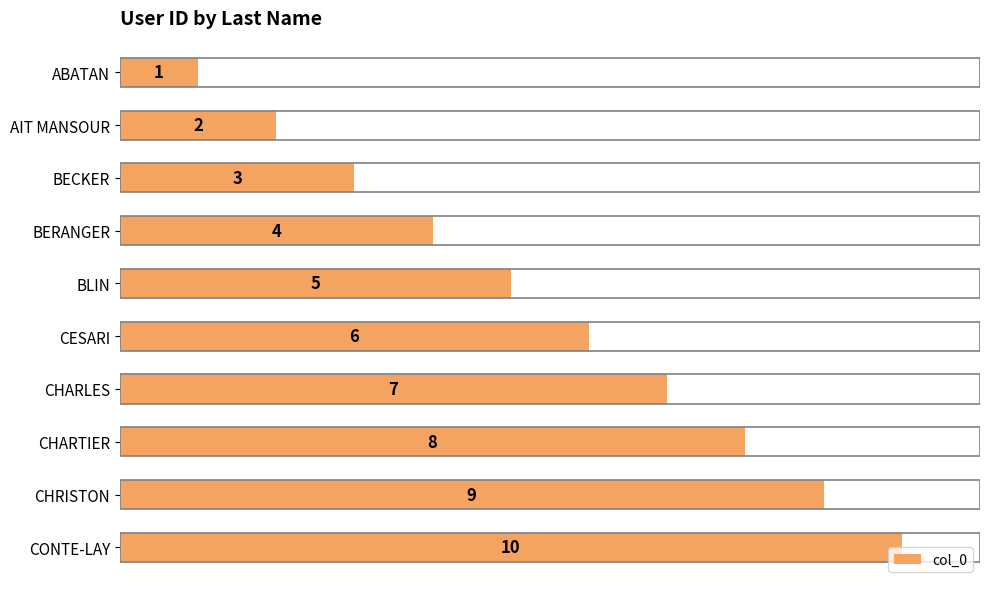

List the labels in order of value, largest first.

CONTE-LAY, CHRISTON, CHARTIER, CHARLES, CESARI, BLIN, BERANGER, BECKER, AIT MANSOUR, ABATAN